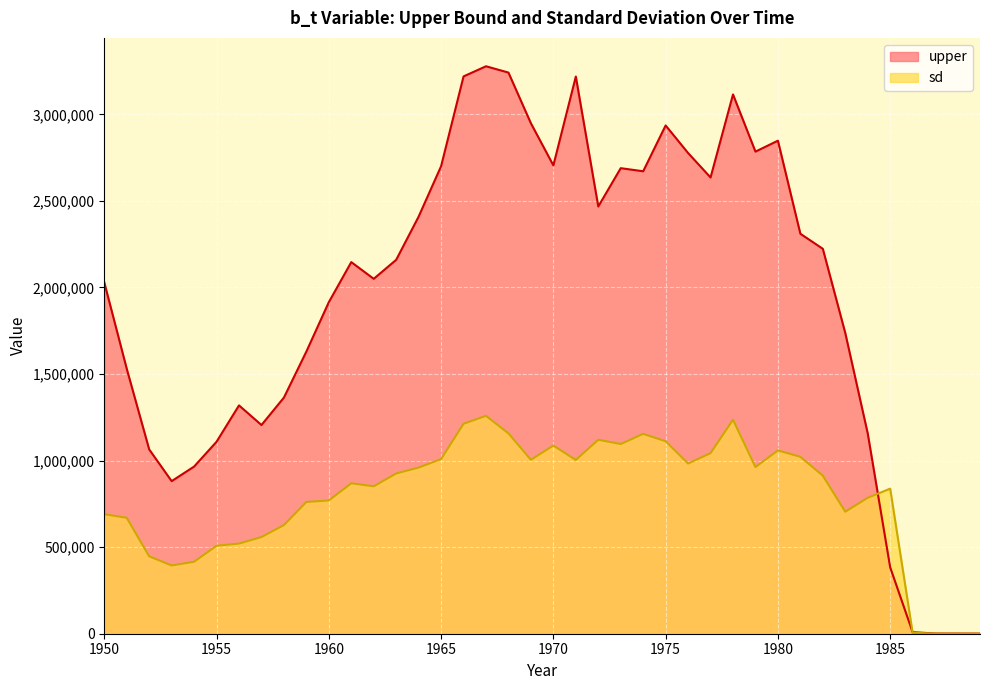

Reading left to right, what are all the values shown in this chart?

upper: 2029464.9	1530715.1	1064645.0	881384.5	965580.6	1108939.9	1318923.8	1205543.1	1364008.5	1629929.6	1915212.6	2146636.0	2050062.7	2159859.5	2409606.3	2700598.7	3219302.0	3277954.5	3241451.8	2948534.1	2705208.2	3218563.0	2467898.7	2689293.5	2671365.8	2936033.7	2776780.5	2635446.8	3115218.5	2784844.0	2848069.6	2310393.4	2223510.7	1737080.2	1157007.6	383392.7	8981.2	1239.4	908.6	641.9
sd: 690463.4	669702.8	447238.3	394232.0	415769.0	508139.3	520650.4	558477.3	627659.5	761098.0	769844.9	869028.2	851722.6	925663.8	959830.9	1008854.1	1212841.1	1258634.5	1157410.3	1004746.9	1086991.6	1003735.8	1120429.7	1095827.2	1154444.9	1111891.6	983106.2	1043052.2	1236278.8	962625.1	1058679.5	1021965.8	913096.4	704802.8	785254.9	838144.5	5420.1	903.7	474.7	374.6